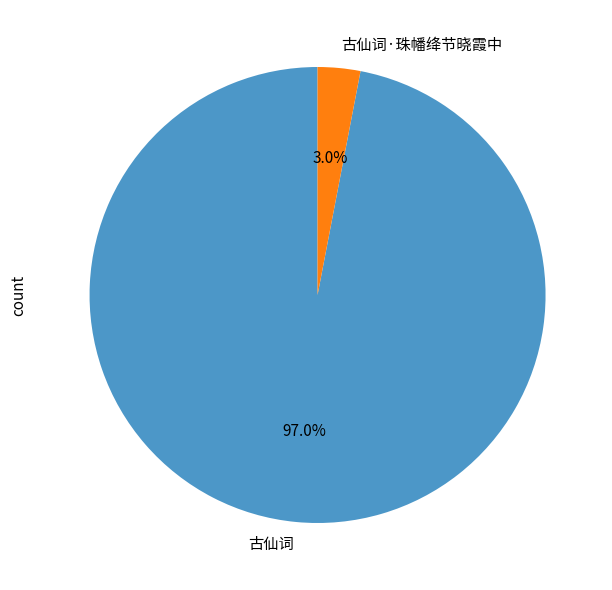

To the nearest percent, what percentage of the pie is 古仙词?

97%